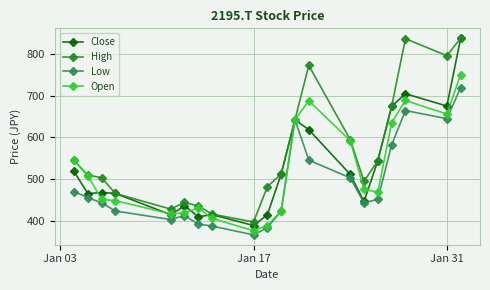

What is the value of the High point at the 15th from the left?

494.8